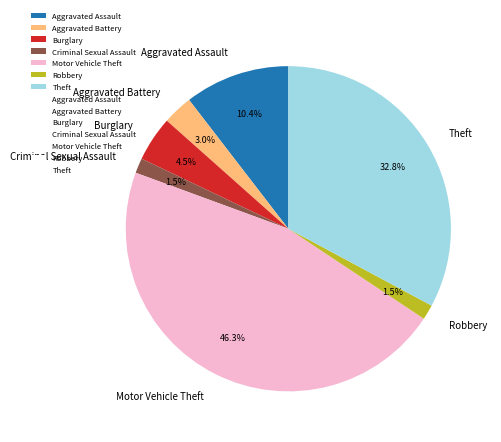

Between Burglary and Robbery, which is larger?

Burglary